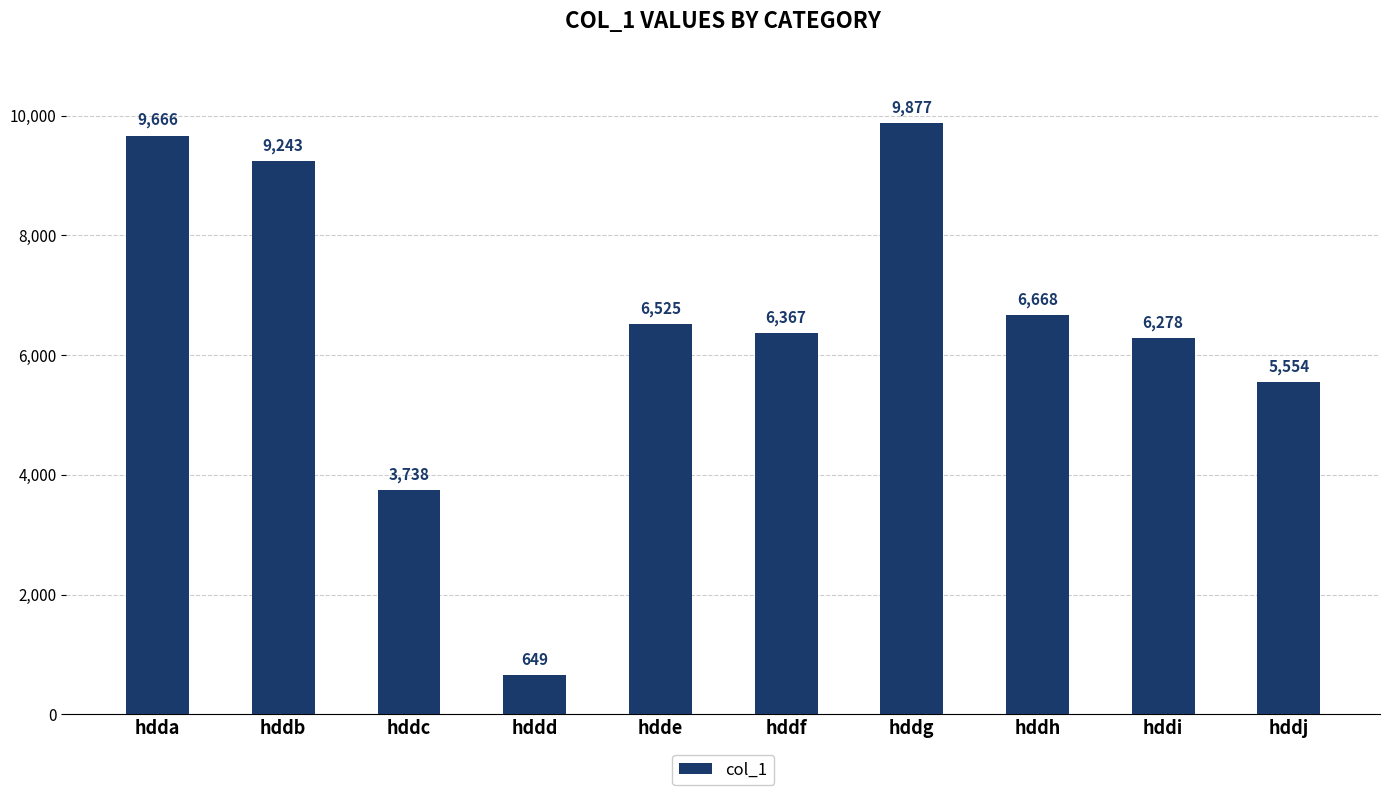

List the labels in order of value, largest first.

hddg, hdda, hddb, hddh, hdde, hddf, hddi, hddj, hddc, hddd